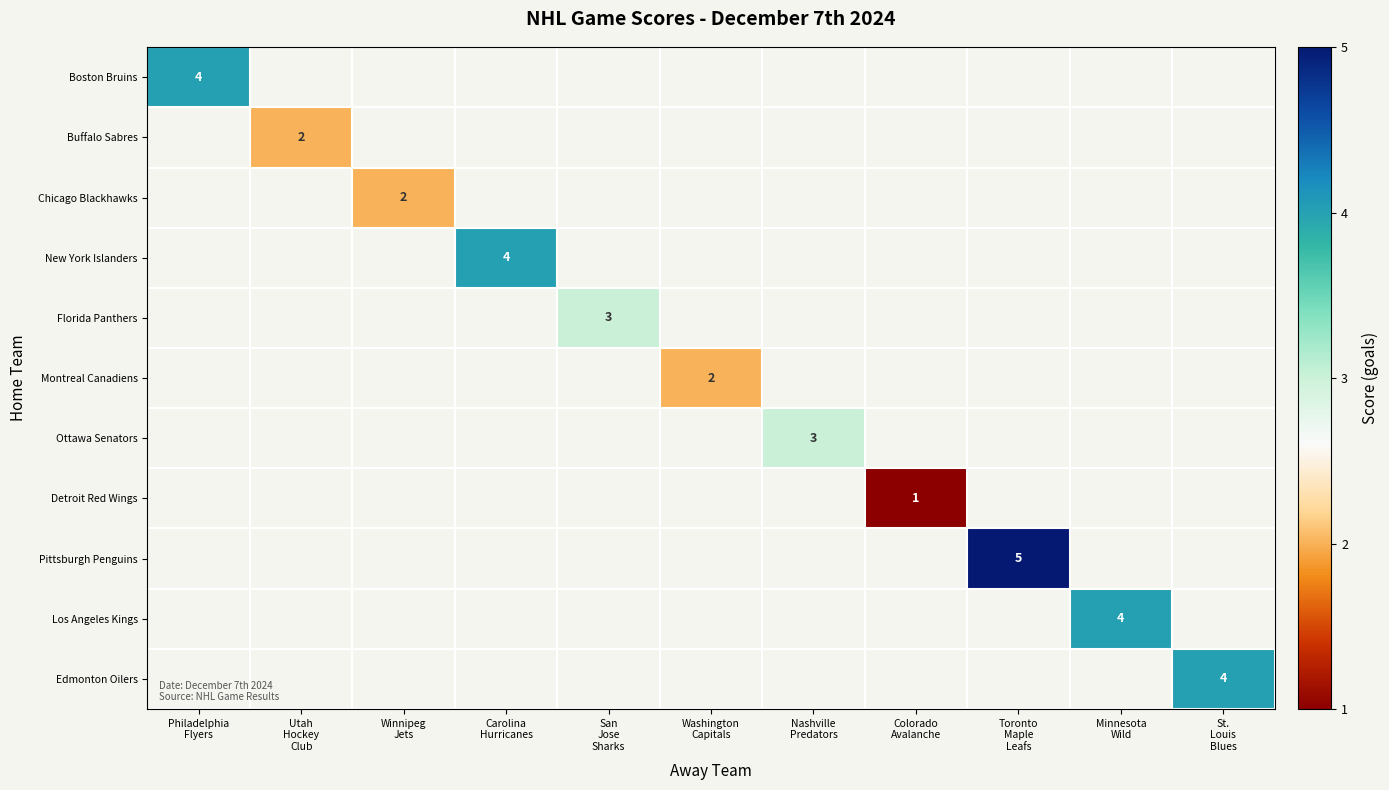

Is the value of Detroit Red Wings at Nashville Predators greater than the value of Edmonton Oilers at Nashville Predators?

No